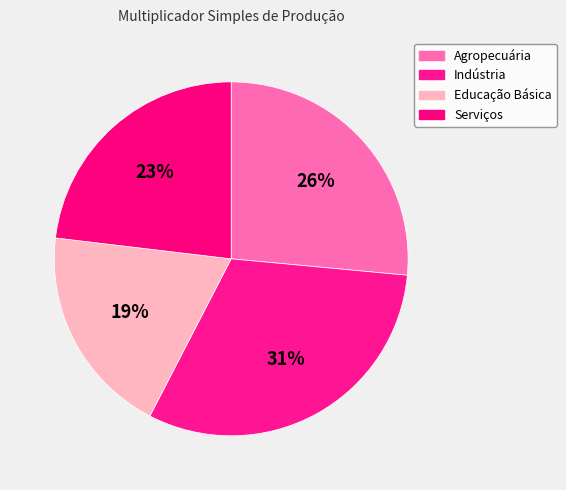

How many segments does this pie chart have?

4